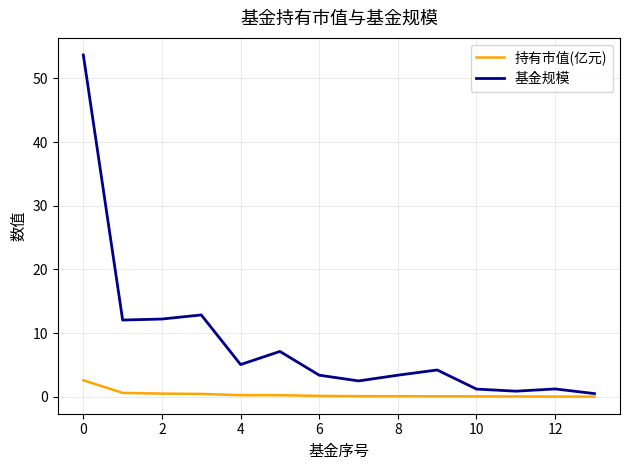

Which series has the largest total across all categories?

基金规模